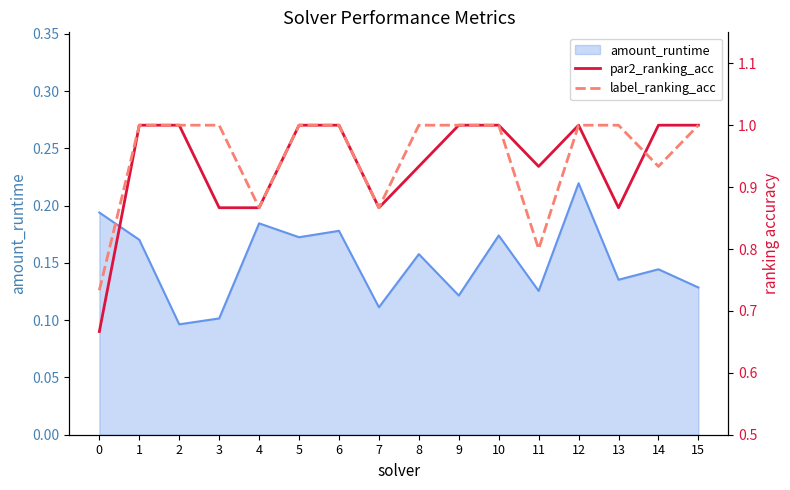

Which series has the largest range (max minus min)?

par2_ranking_acc